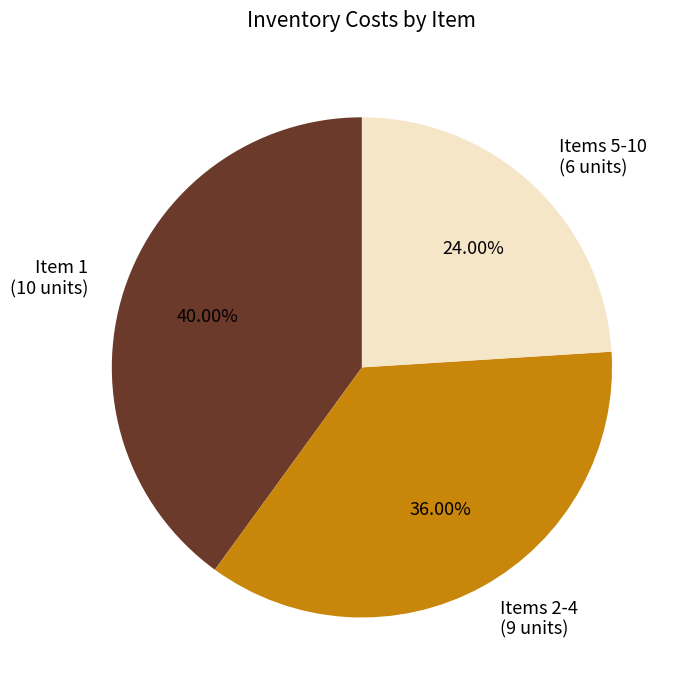

Do Items 2-4 and Item 1 together represent more than half of the pie?

Yes